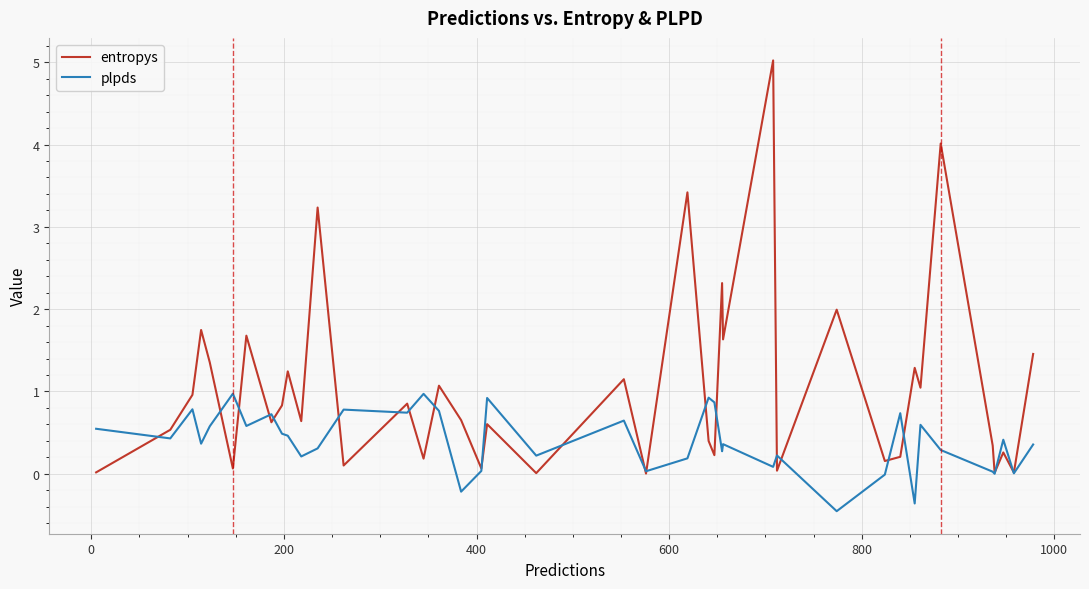

True or false: plpds has more than 0 points higher than both neighbors.

True